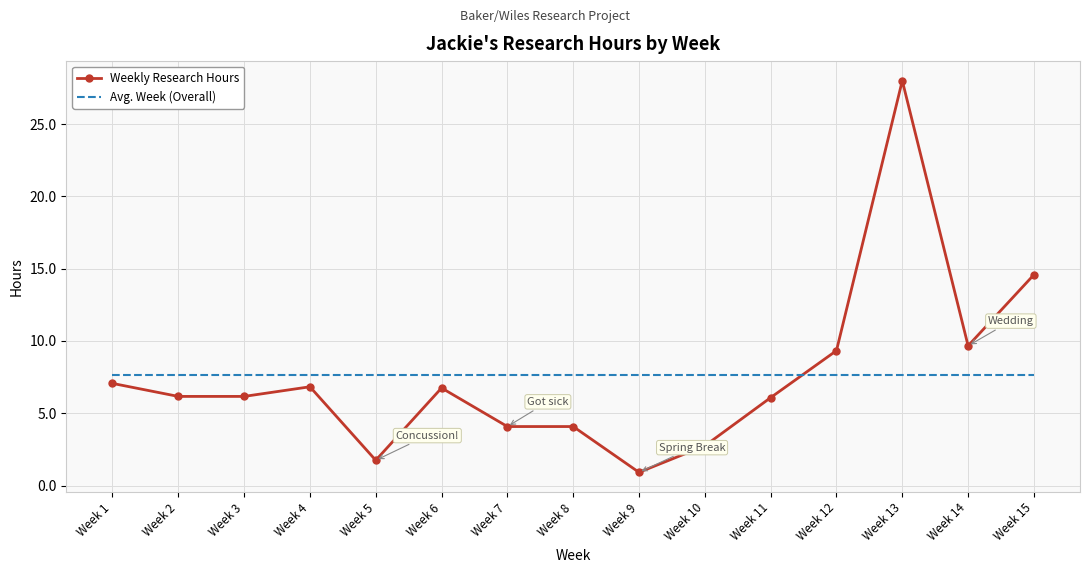

Between Week 13 and Week 15, which series saw the biggest shift?

Weekly Research Hours